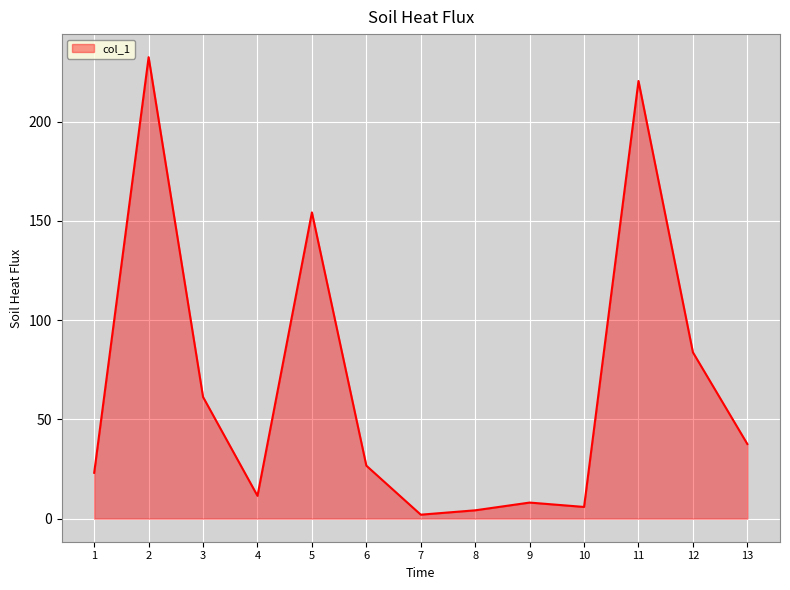

Count the number of data series in this chart.

1